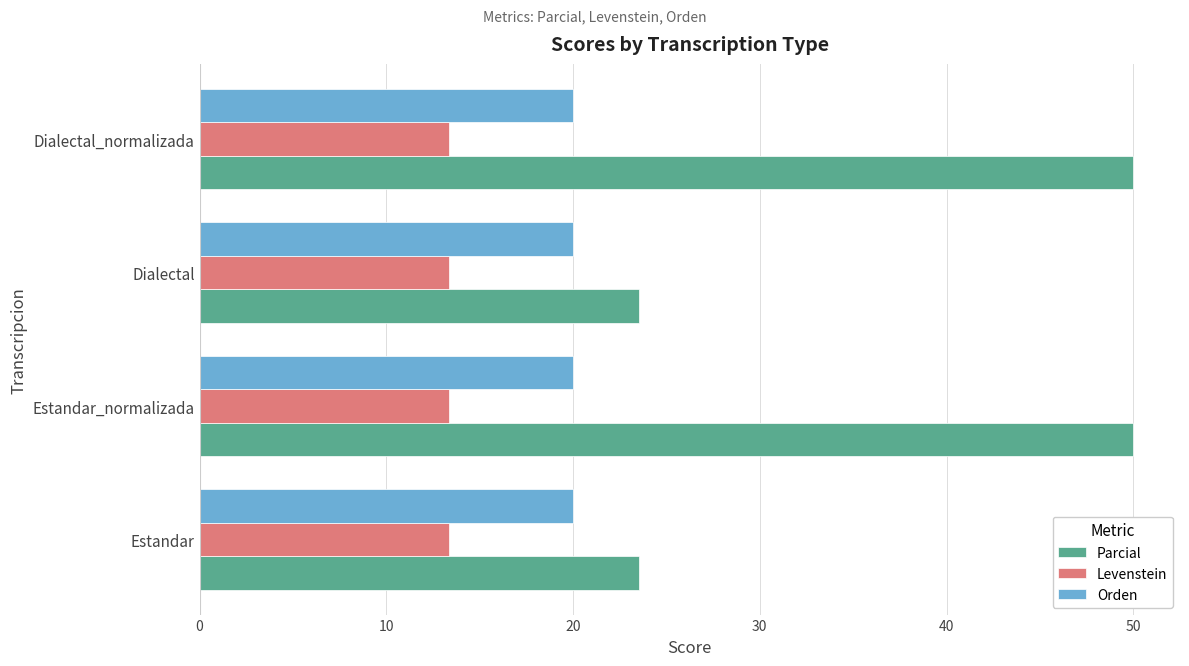

At how many categories does at least one series exceed 18?

4